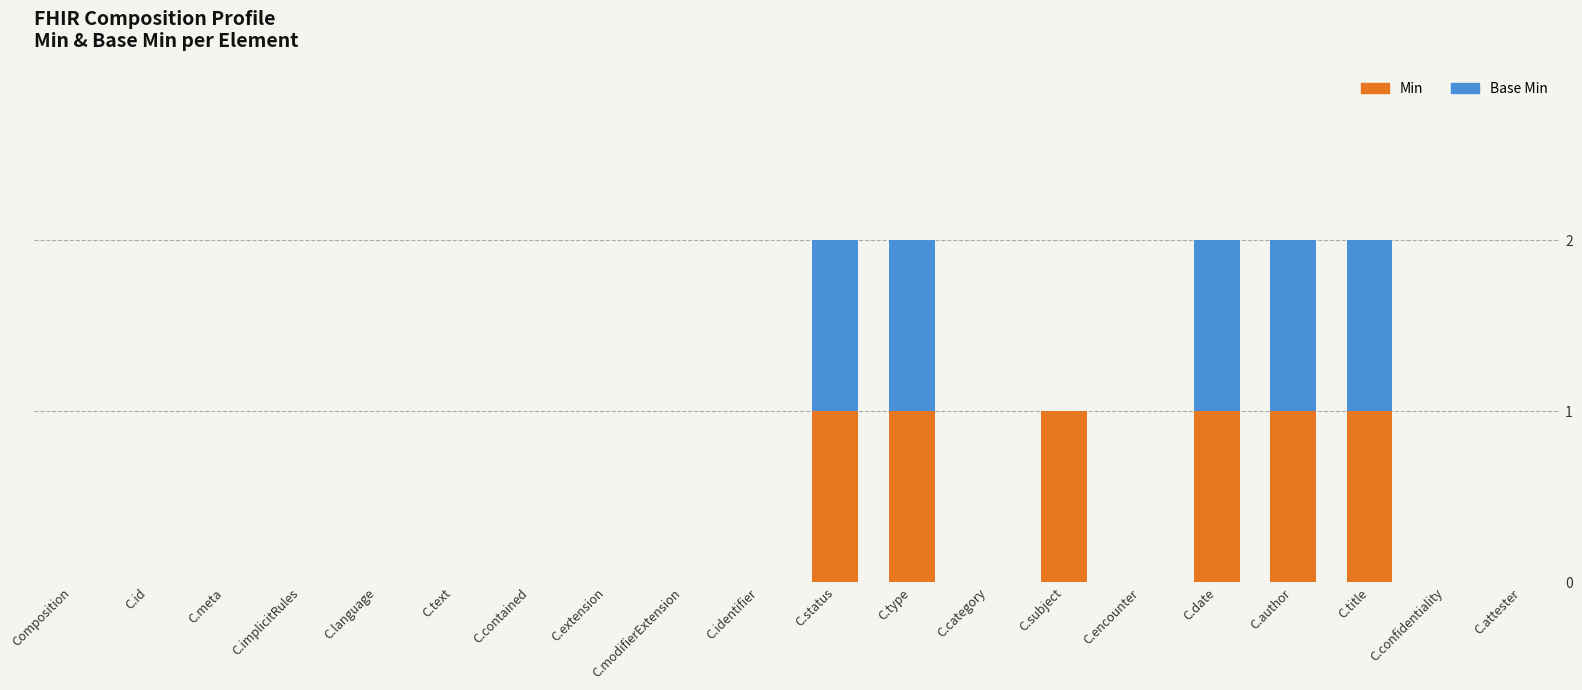

Is it true that Min equals 1 at C.date?

True